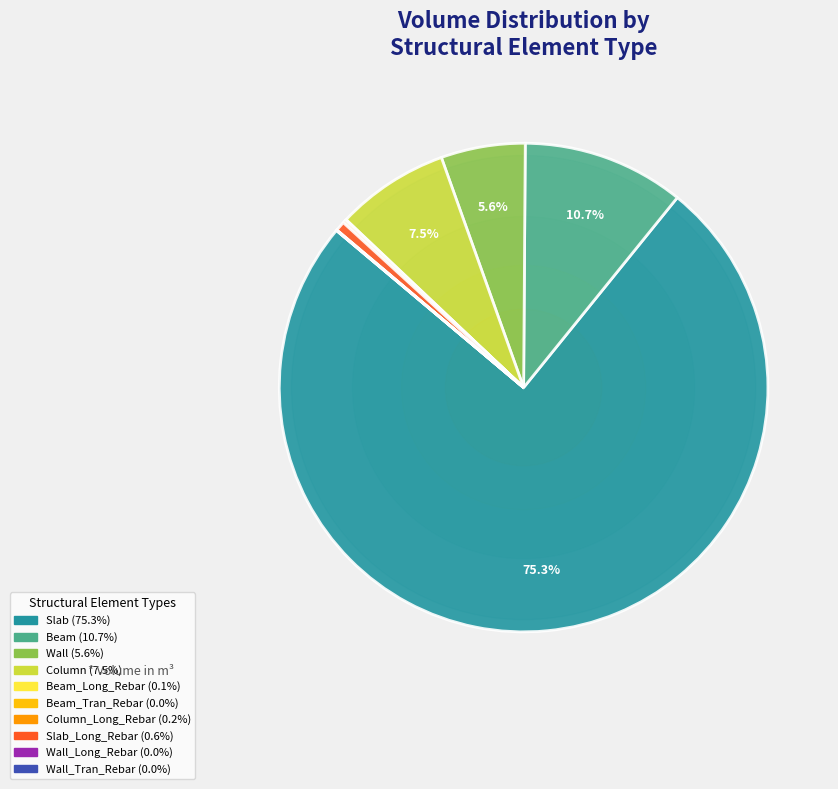

Is there any slice that represents more than half of the pie?

Yes